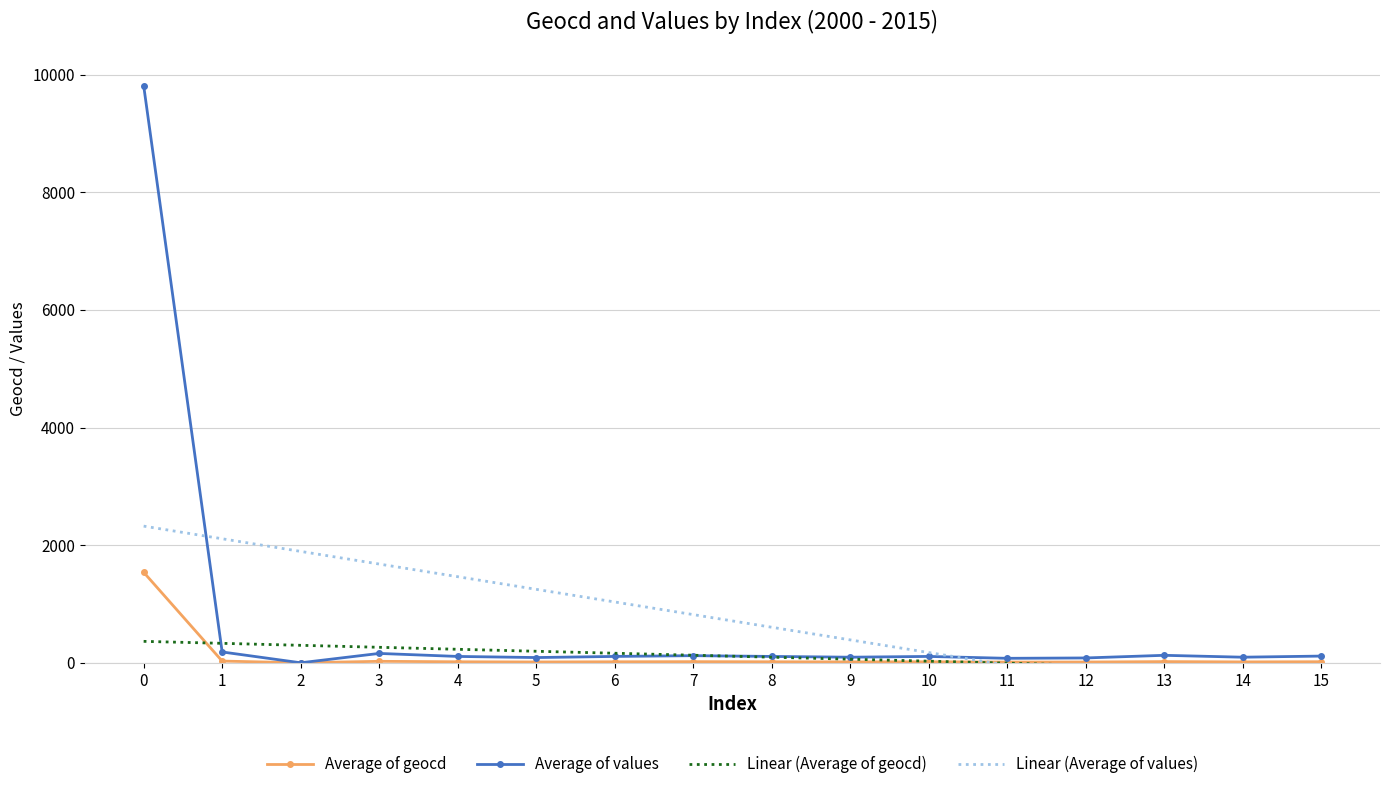

What is the highest value of the Average of values series?

9815